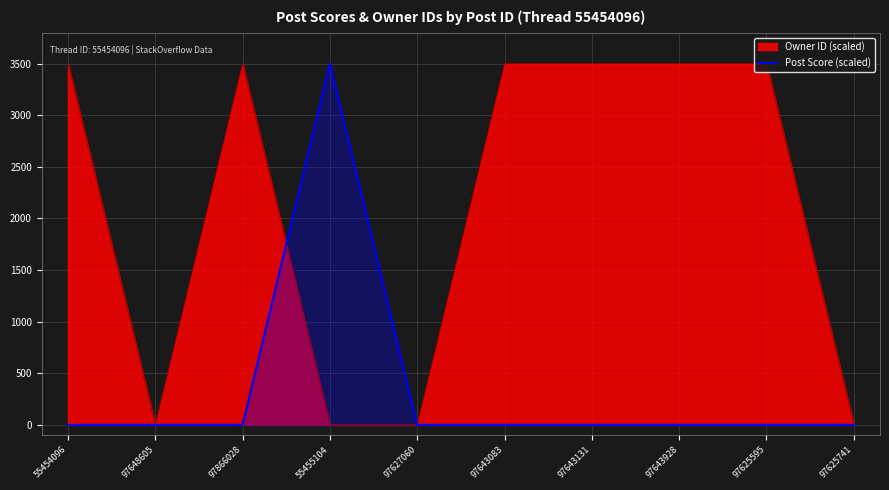

The value of Owner ID (scaled) at 97643928 is 2439. True or false?

False